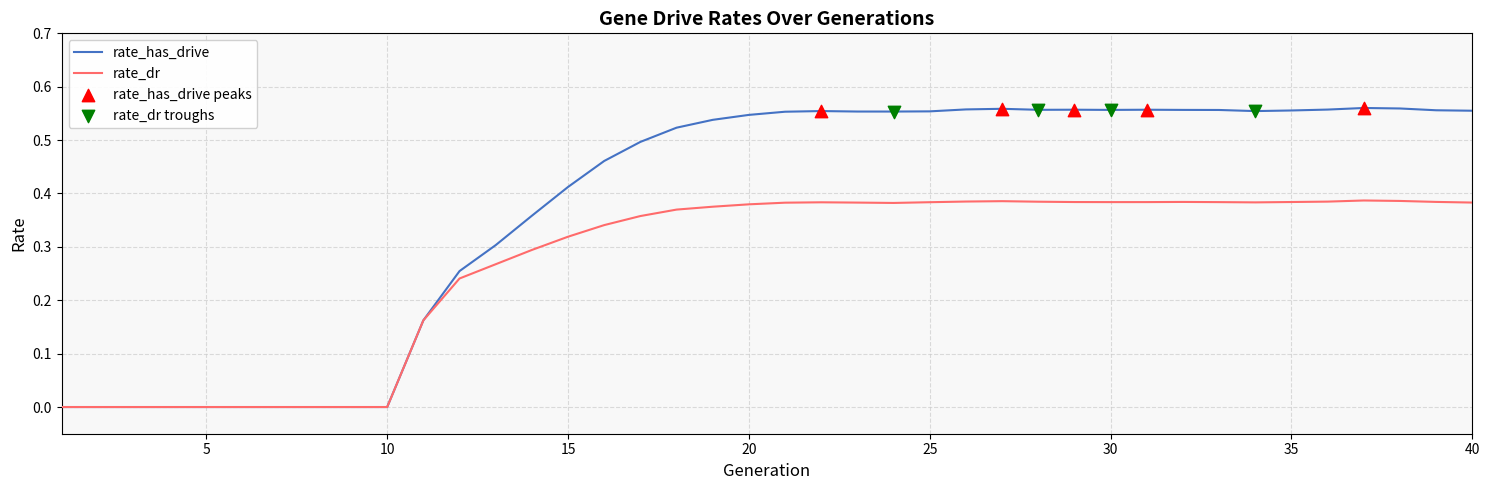

Which series has the largest range (max minus min)?

rate_has_drive